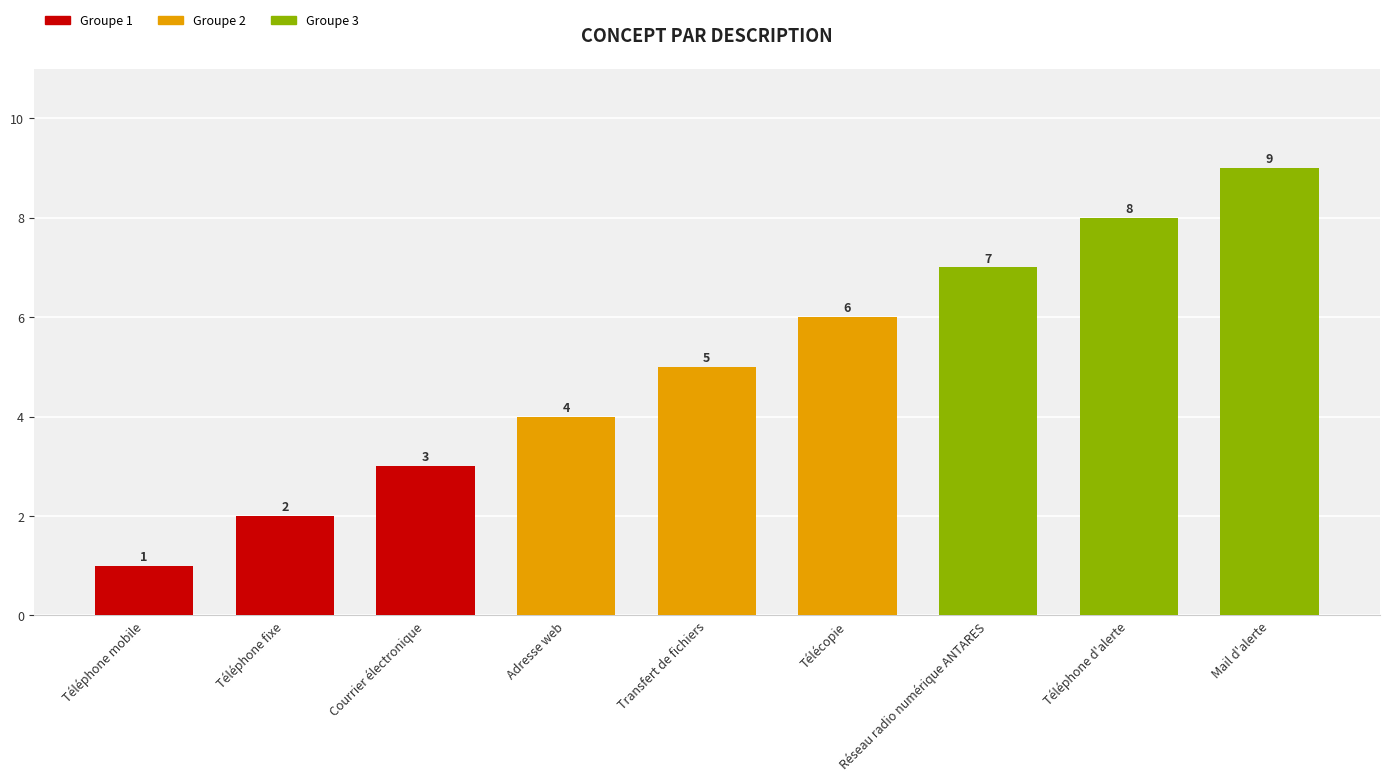

Where is the data nearest to the value 5?

Transfert de fichiers